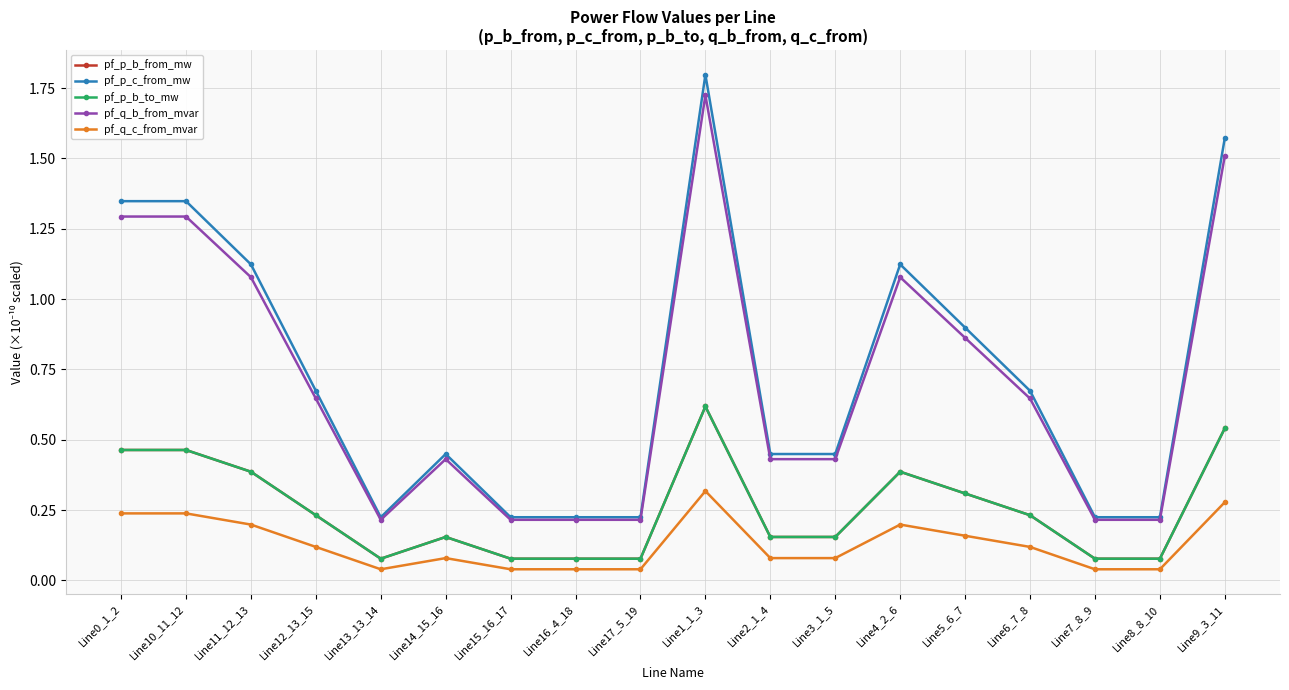

True or false: pf_q_b_from_mvar and pf_p_b_to_mw intersect in this chart.

False